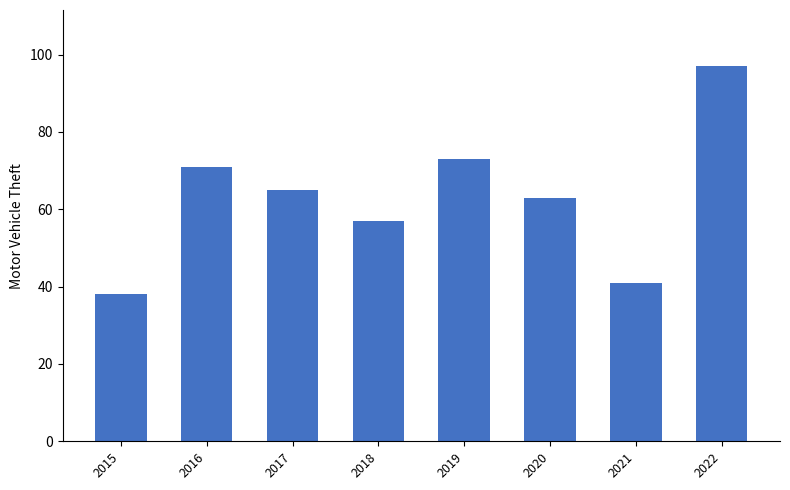

How many categories are shown in the chart?

8